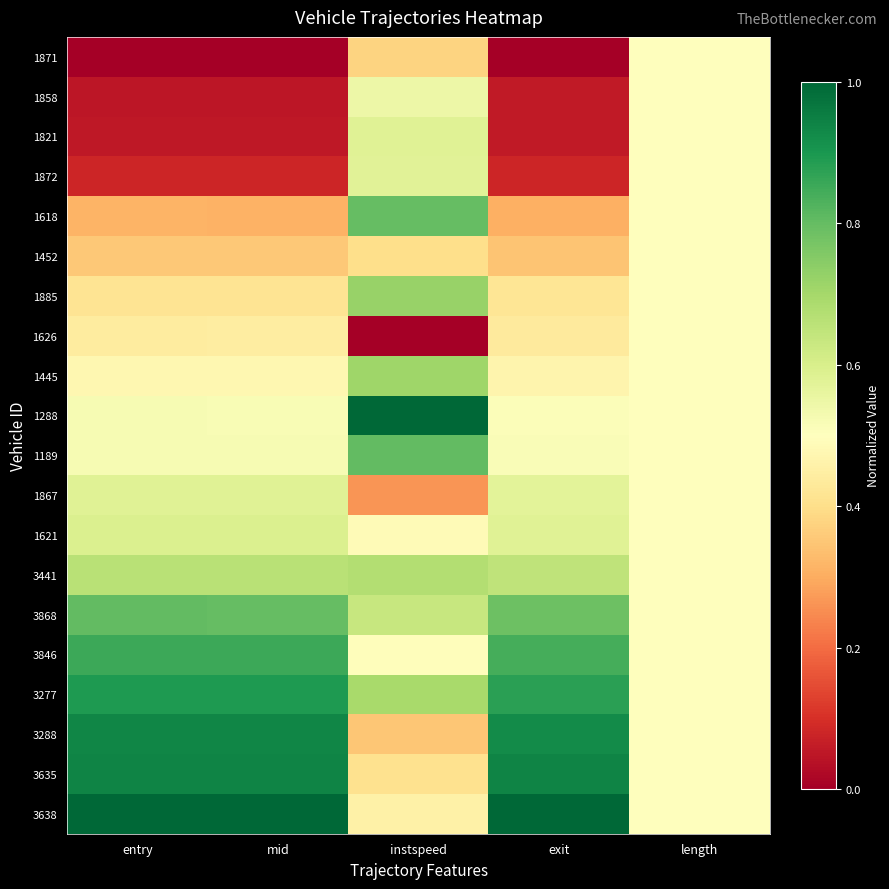

How many distinct data groups are displayed?

20